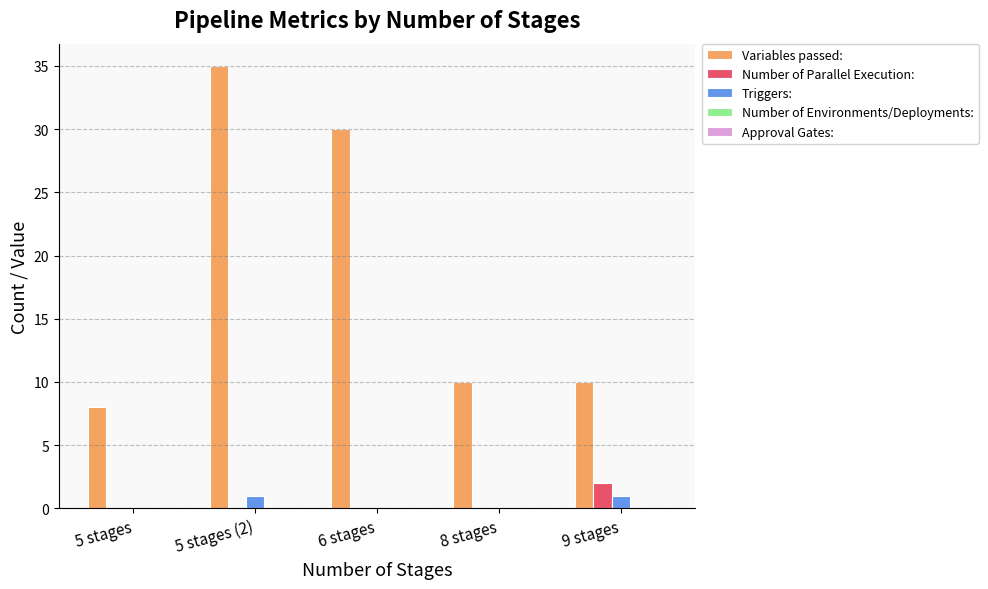

How many groups of bars are there?

5